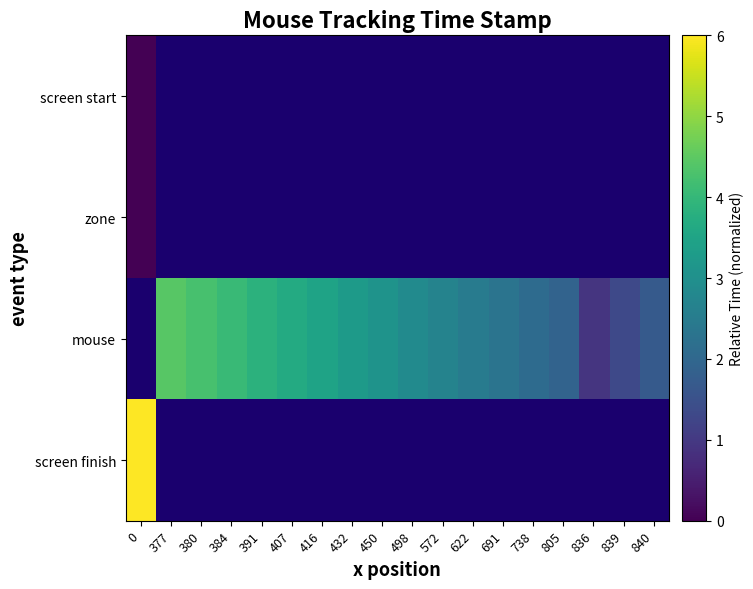

How many data points does each series have?

18